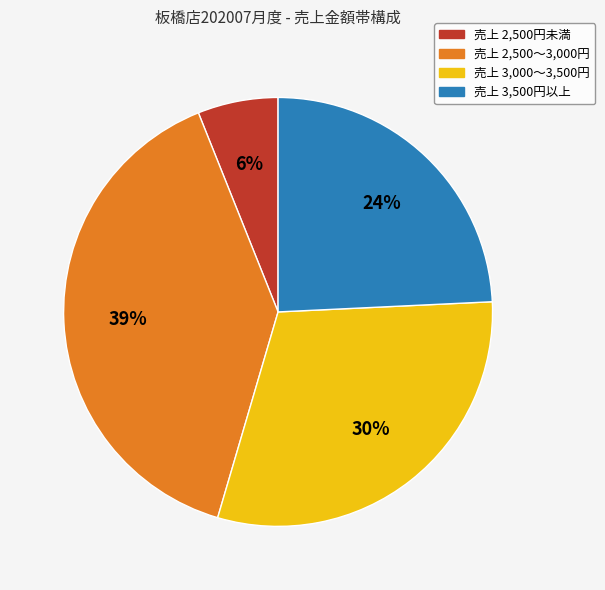

To the nearest percent, what is the average slice percentage?

25%